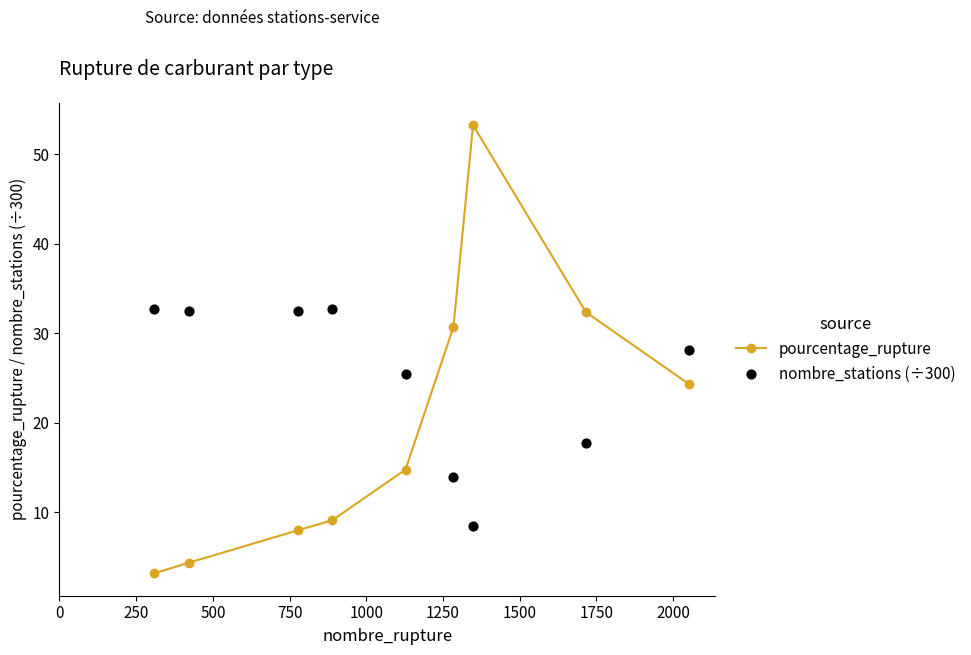

What is the highest value of the pourcentage_rupture series?

53.3